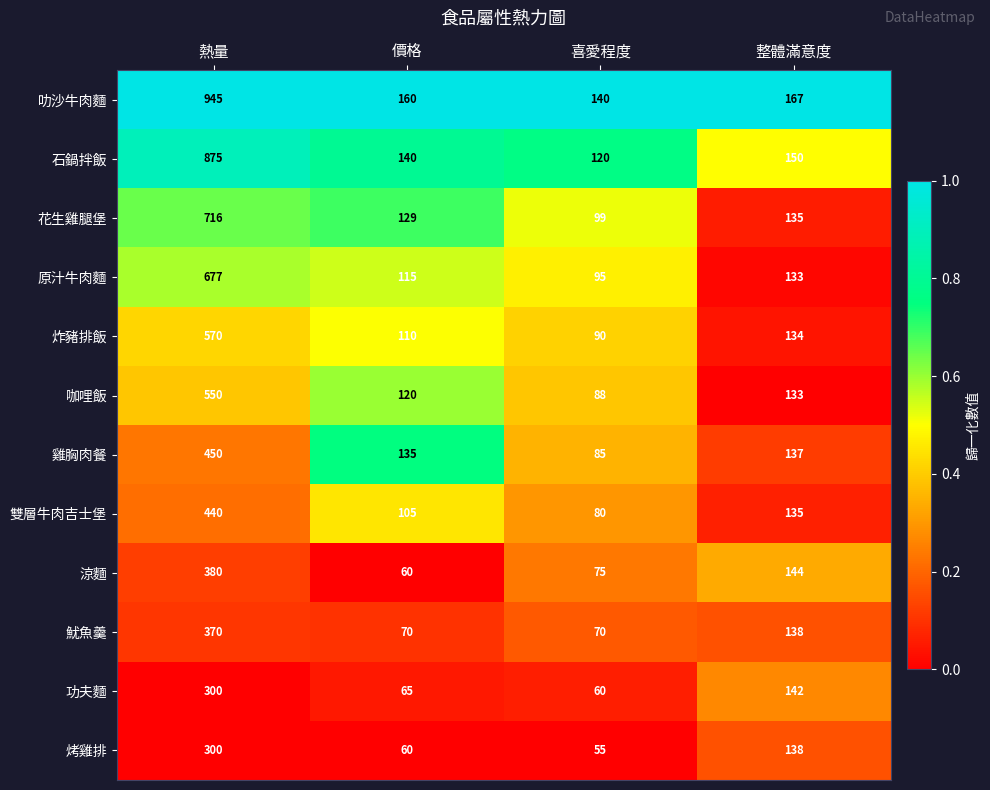

What is the total value across all series at 喜愛程度?

1057